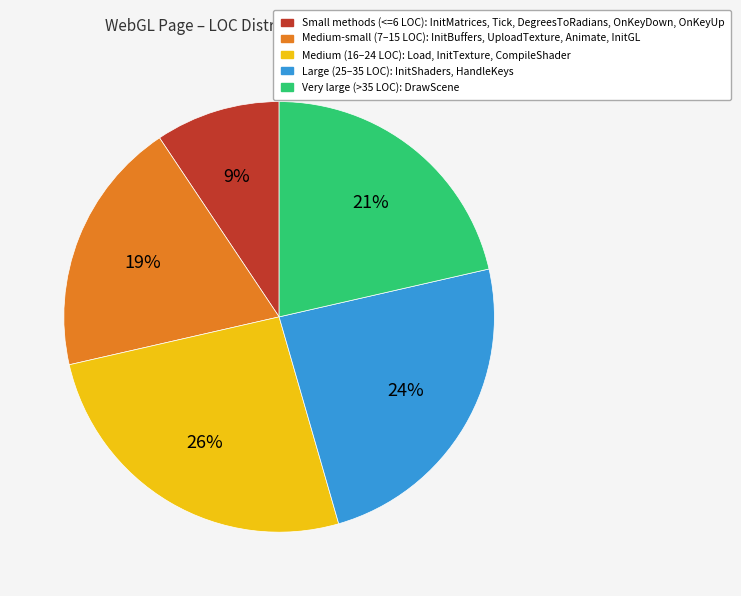

Does any single category account for the majority?

No